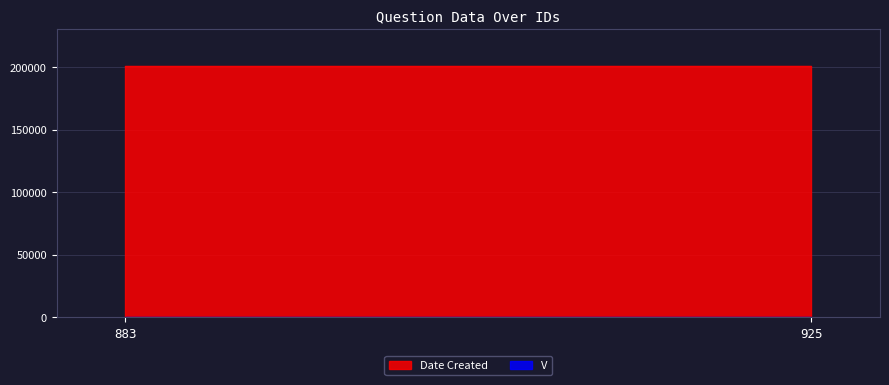

Reading left to right, transcribe all the data shown in this chart.

Date Created: 200715	200728
V: 1	1